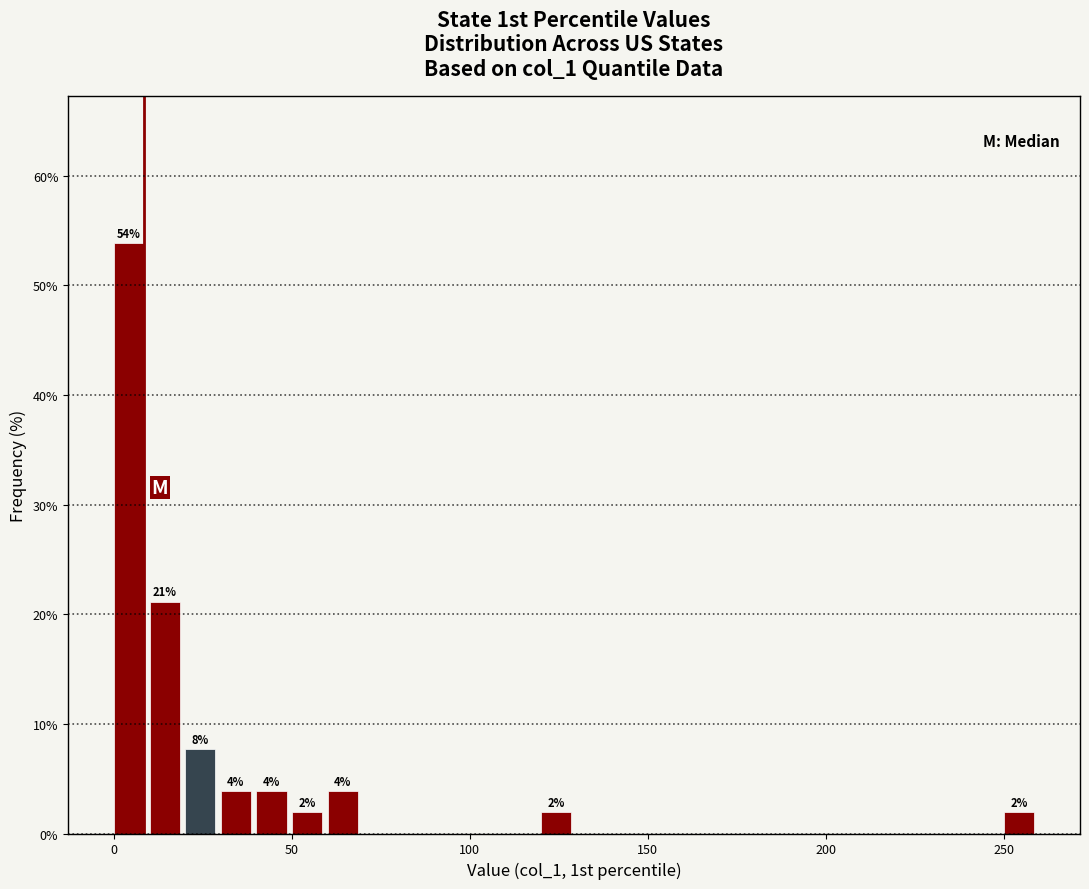

Read against the x-axis, roughly where is the centre of the tallest bar?

5